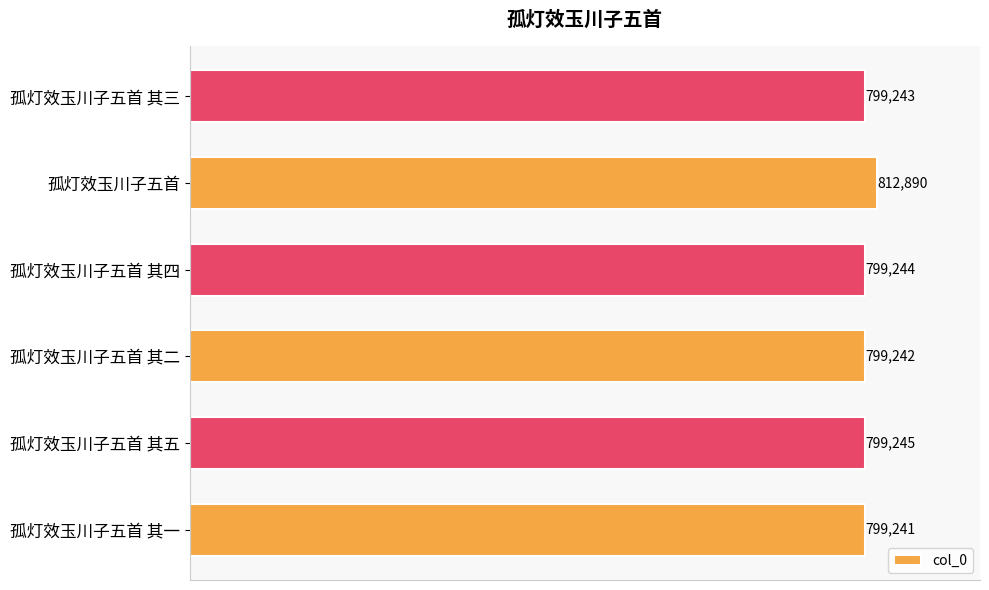

At which label is the value closest to 806065?

孤灯效玉川子五首 其五